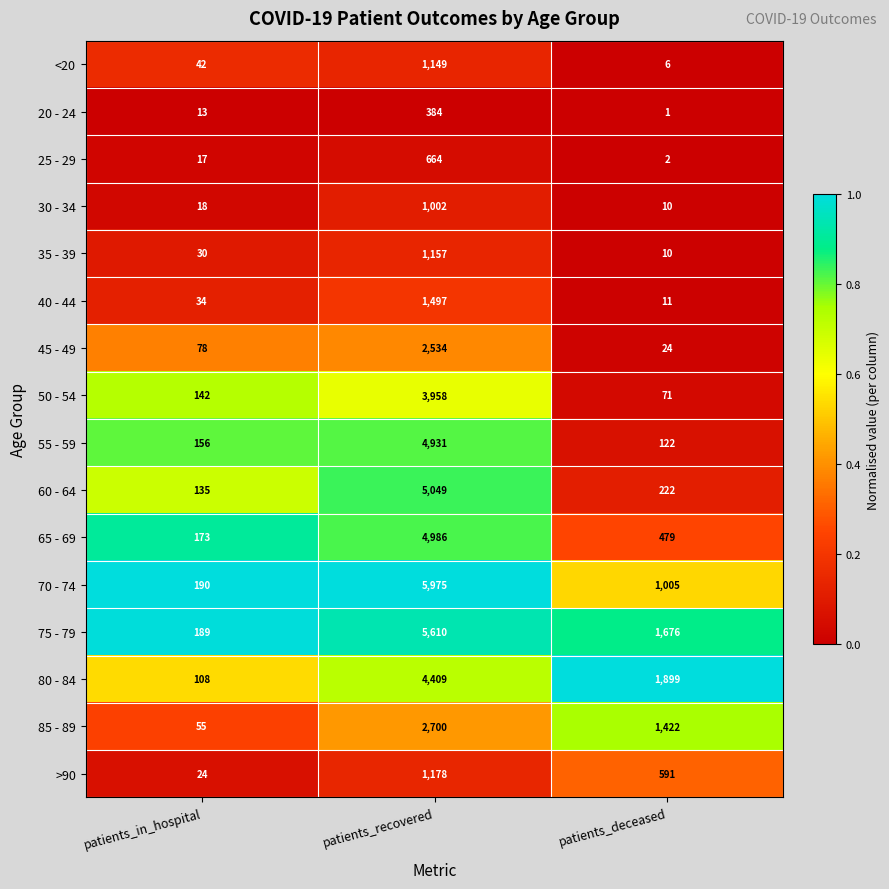

True or false: 60 - 64 has a value of 8723 at patients_recovered.

False